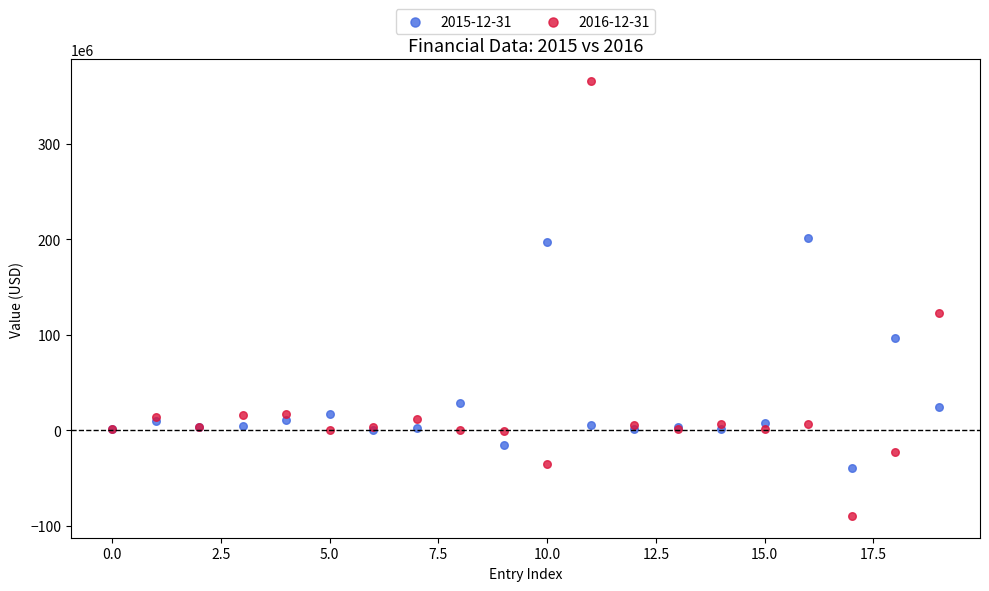

Which series contains the highest Y value?

2016-12-31